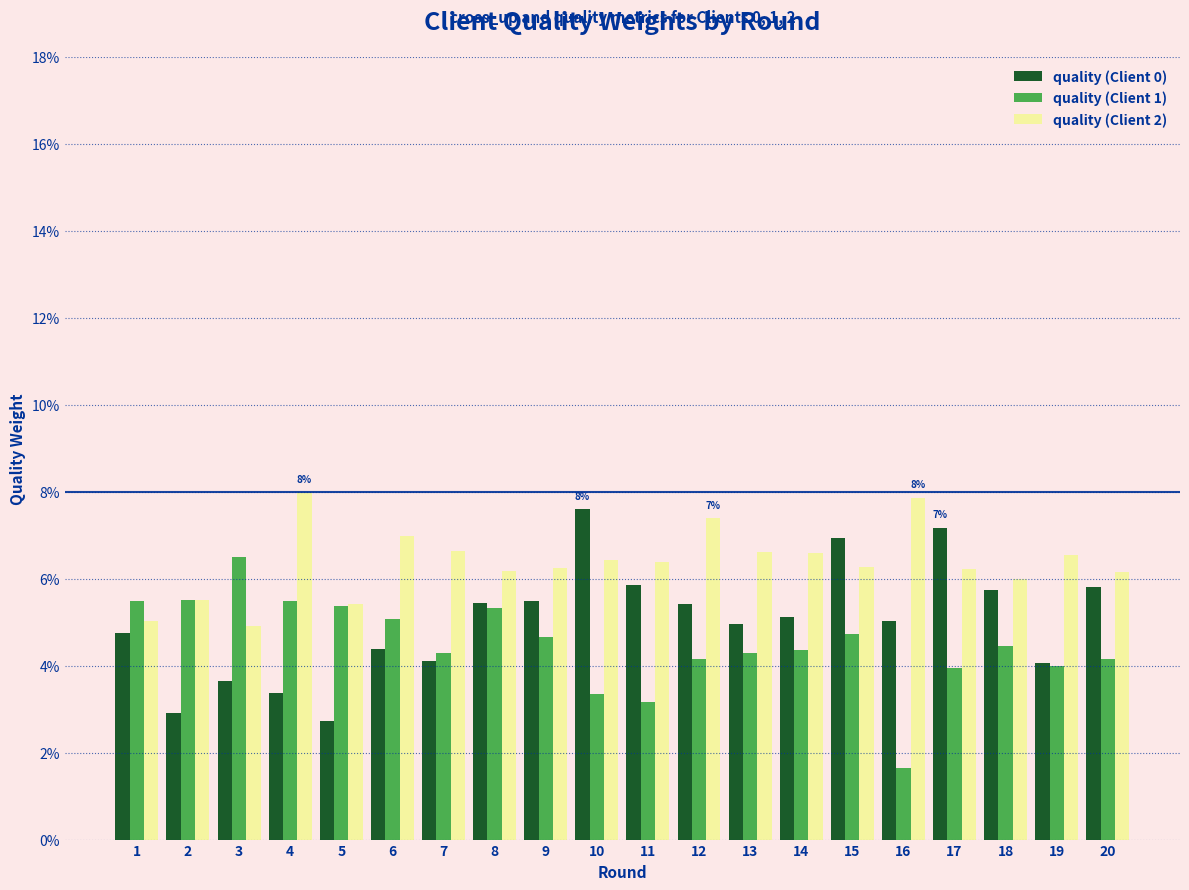

Are the bars horizontal?

No